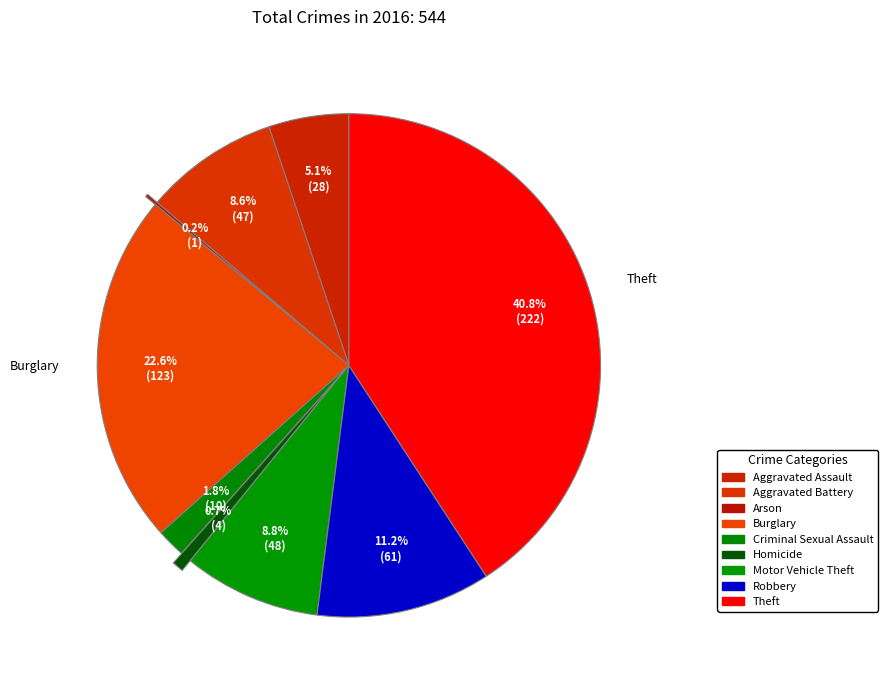

Rank the categories by value from lowest to highest.

Arson, Homicide, Criminal Sexual Assault, Aggravated Assault, Aggravated Battery, Motor Vehicle Theft, Robbery, Burglary, Theft